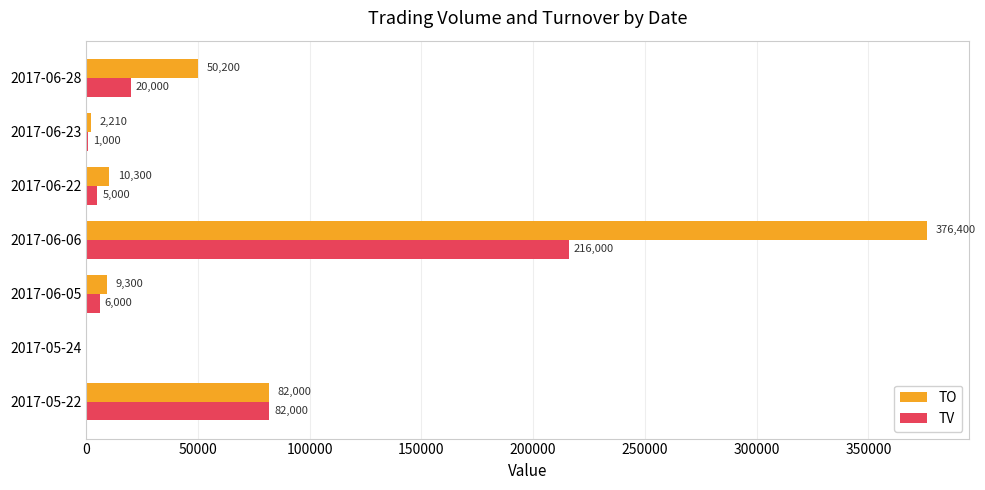

Between 2017-06-06 and 2017-06-22, which series saw the biggest shift?

TO